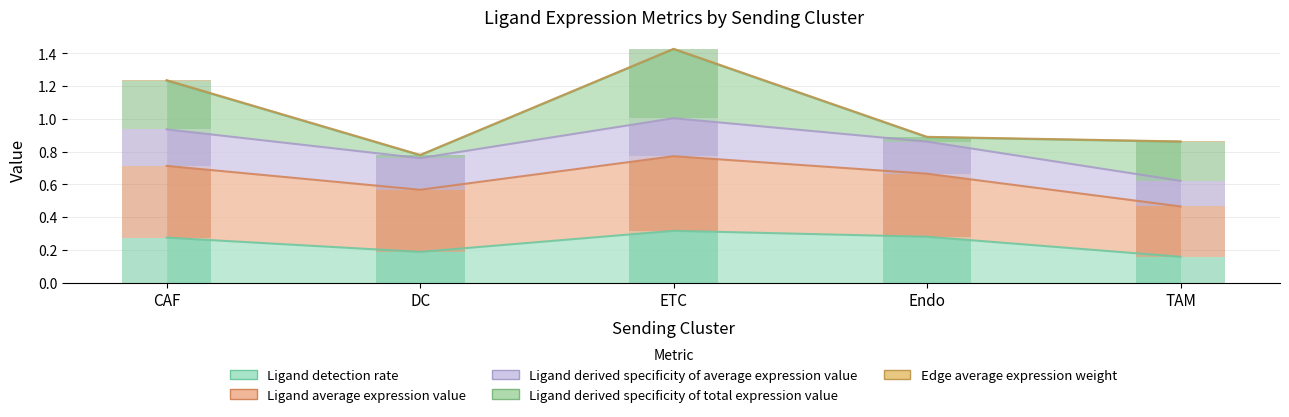

Rank the series at ETC from lowest to highest value.

Edge average expression weight, Ligand derived specificity of average expression value, Ligand detection rate, Ligand derived specificity of total expression value, Ligand average expression value